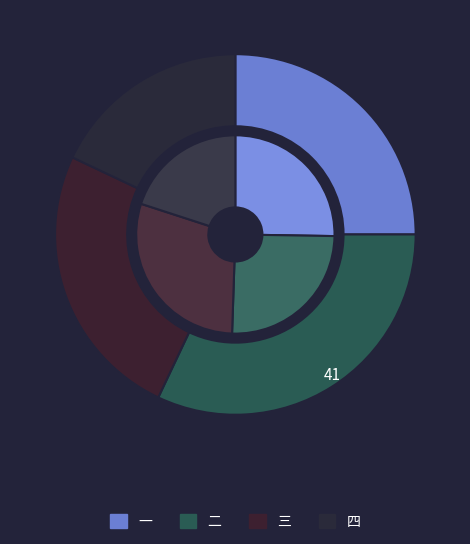

The 二 slice represents 16% of the pie. True or false?

False